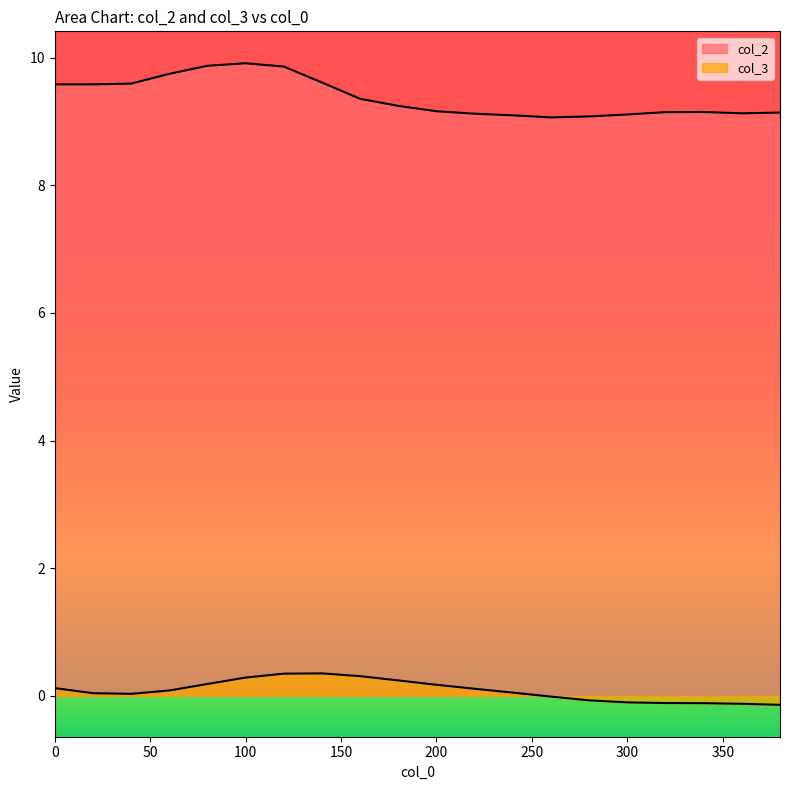

In col_2, how many points are higher than both neighbors (excluding endpoints)?

2